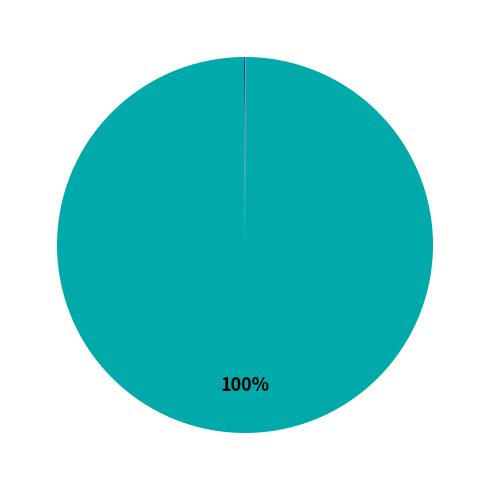

Is there a majority slice in this chart?

Yes